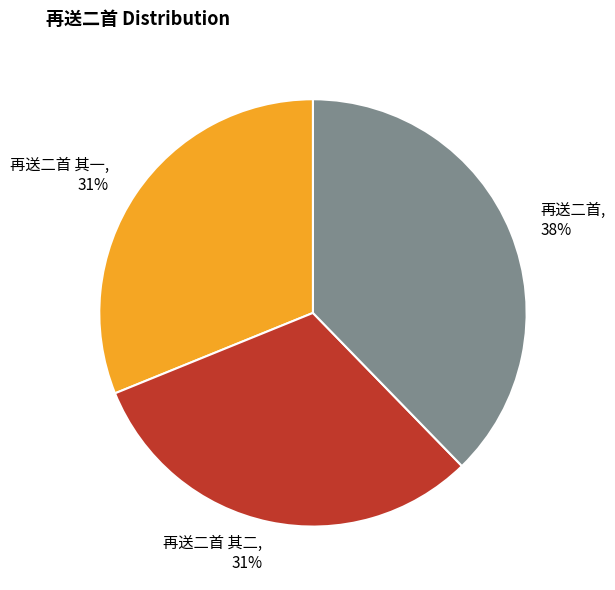

Which category has the biggest portion of the pie?

再送二首